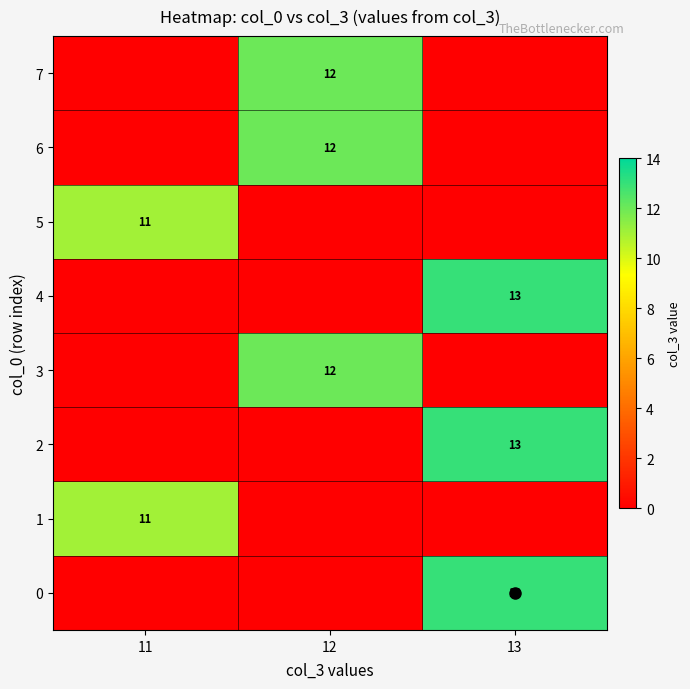

The value of 4 at 13 is 22. True or false?

False